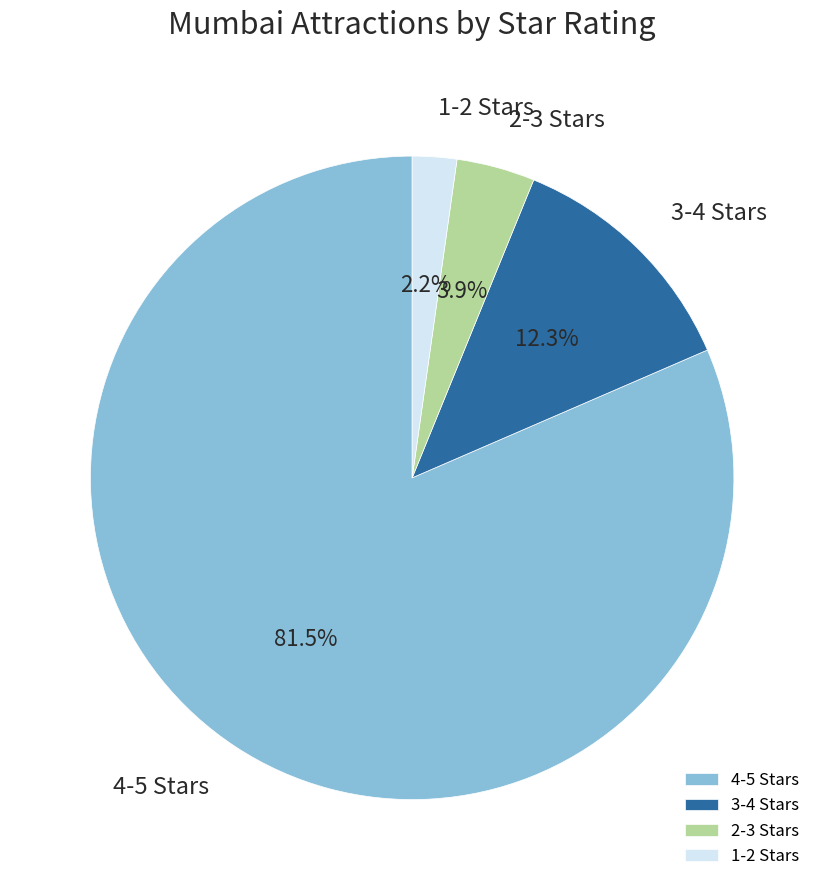

True or false: 4-5 Stars accounts for 90% of the total.

False